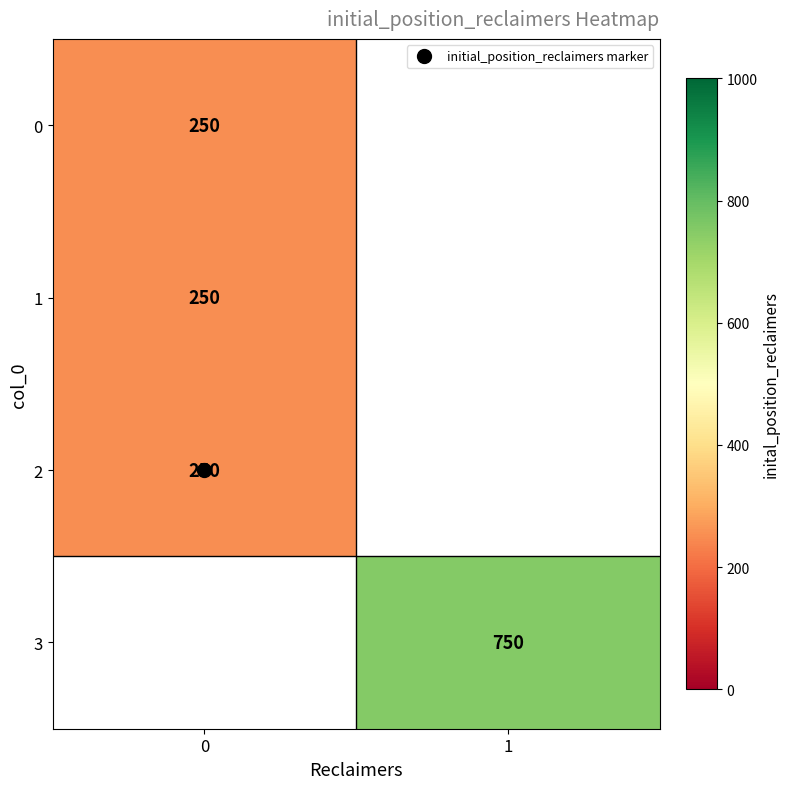

The value of 0 at 0 is 149.2. True or false?

False